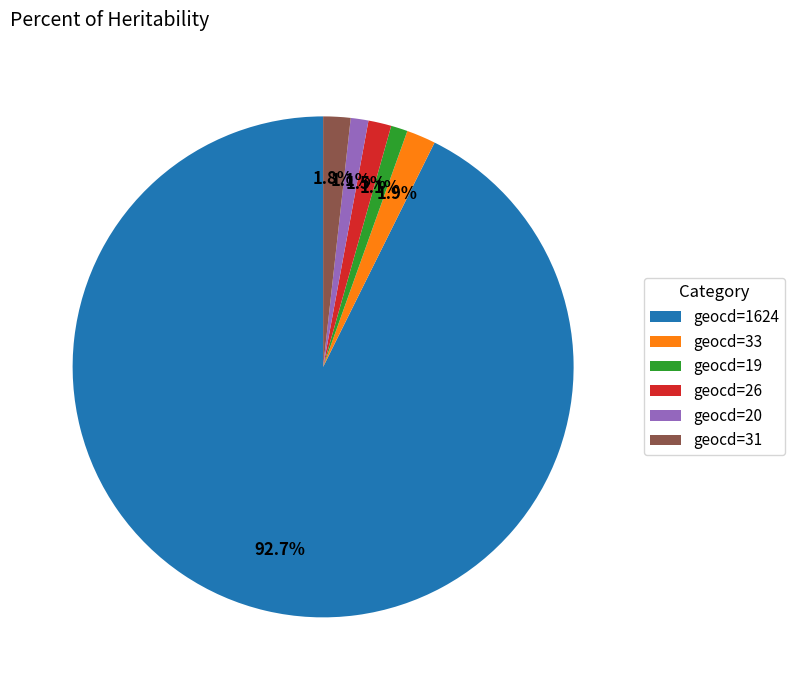

What is the largest slice in the pie chart?

geocd=1624